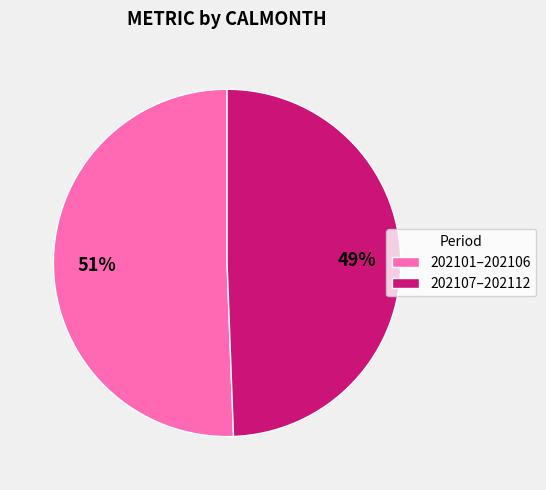

Rank the categories by value from highest to lowest.

202101–202106, 202107–202112